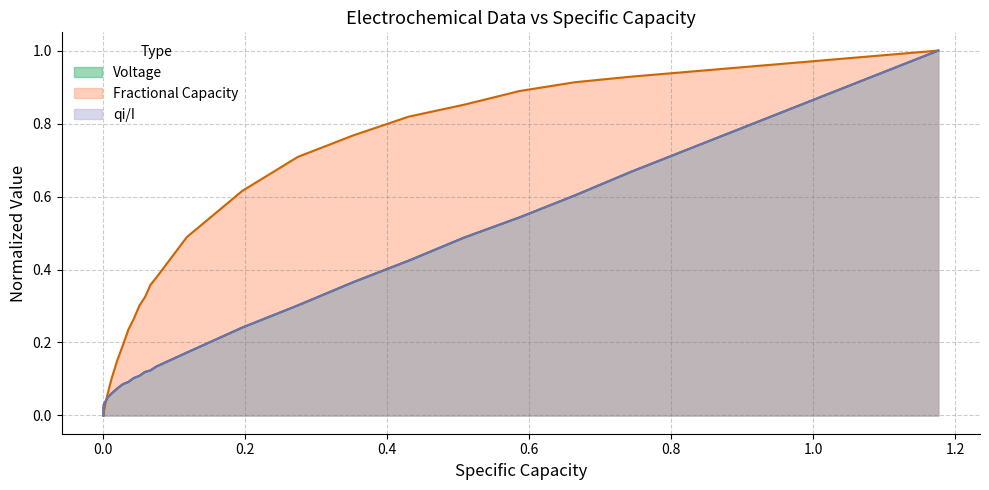

What is the maximum value shown in the chart?

1.0